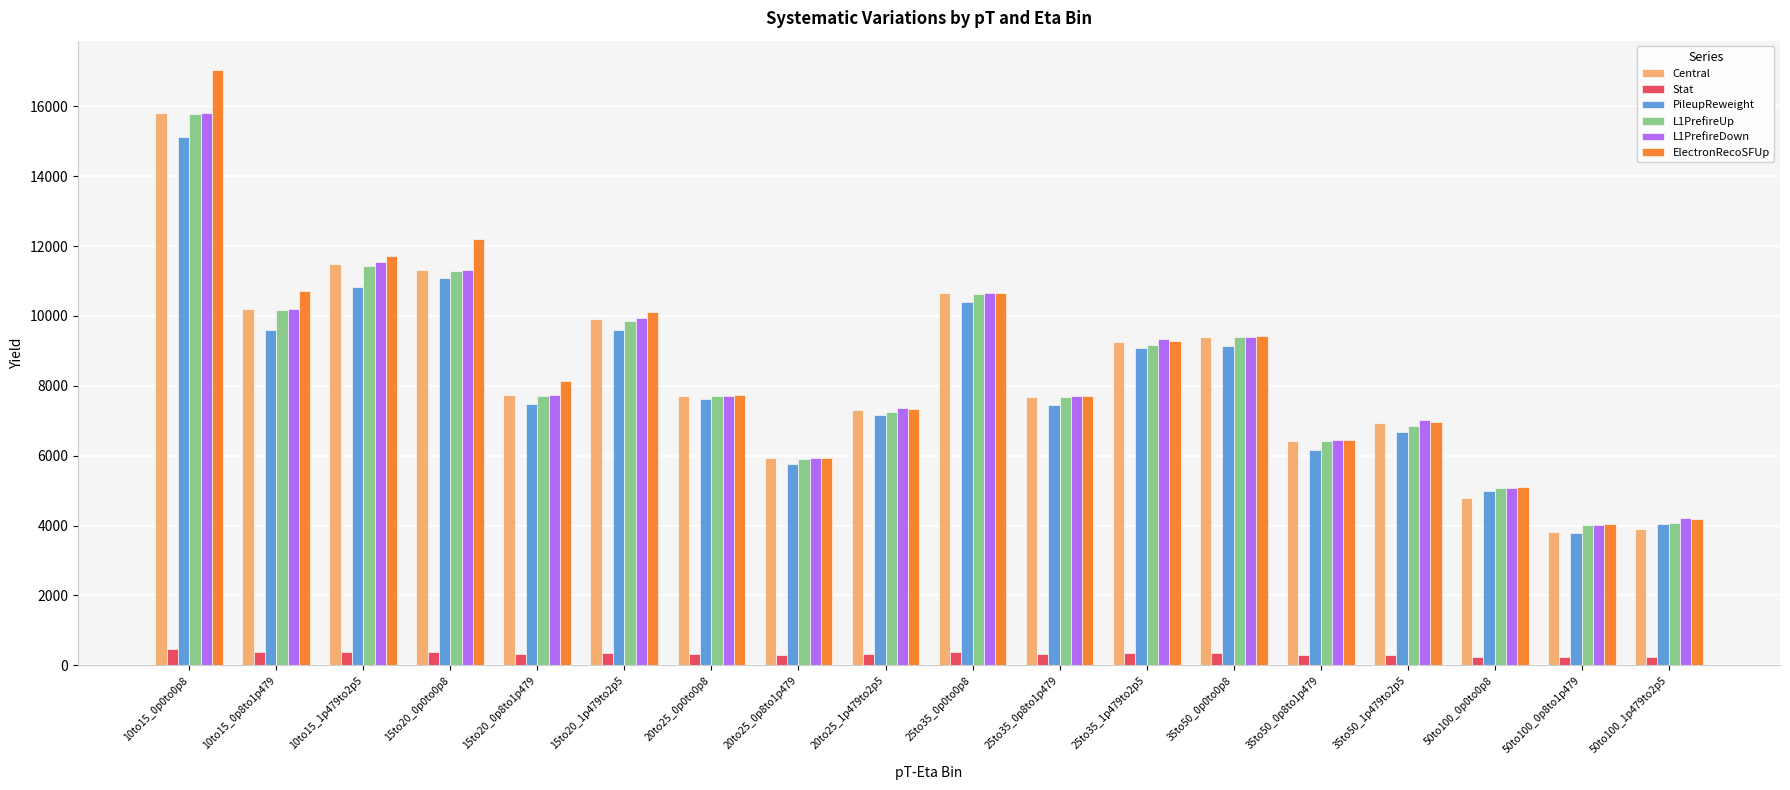

The value of L1PrefireUp at 10to15_1p479to2p5 is 11428.3. True or false?

True